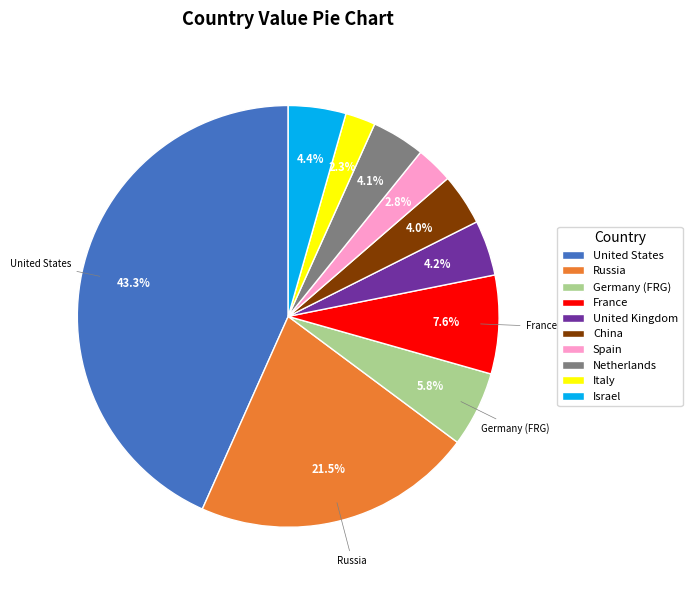

What is the ratio of the value at Israel to the value at Spain?

1.6